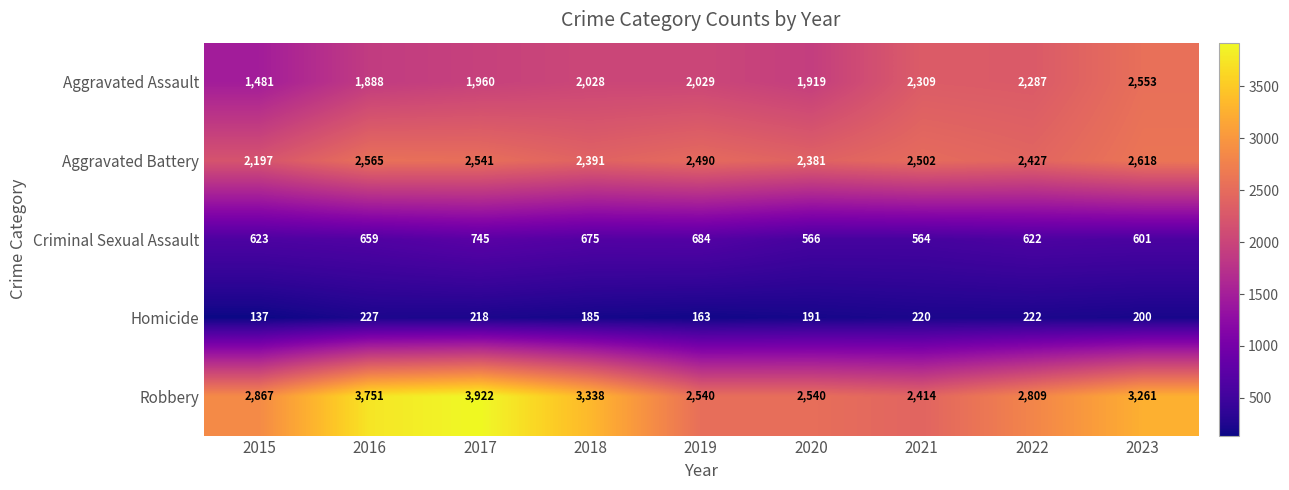

How many values in the Criminal Sexual Assault series are below 623?

4